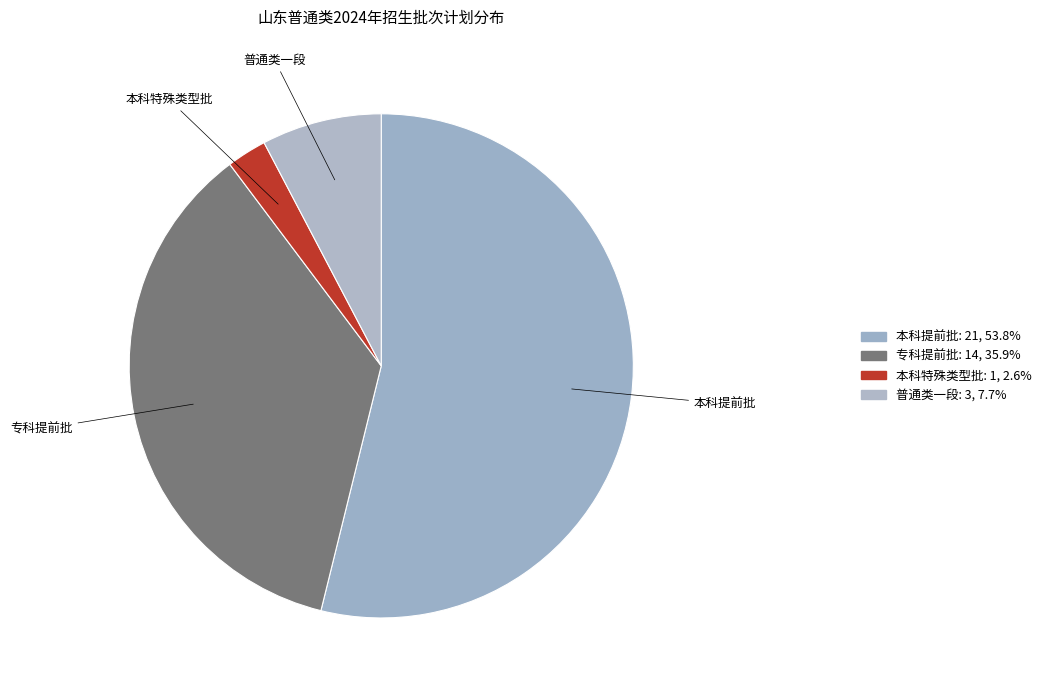

To the nearest percent, what percentage of the pie is 本科特殊类型批?

3%